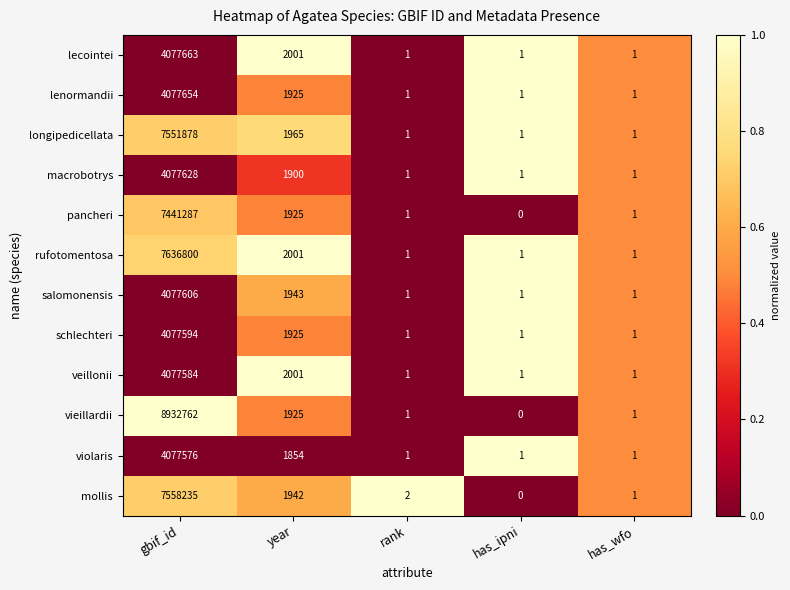

At which category does the chart reach its minimum across all series?

has_ipni